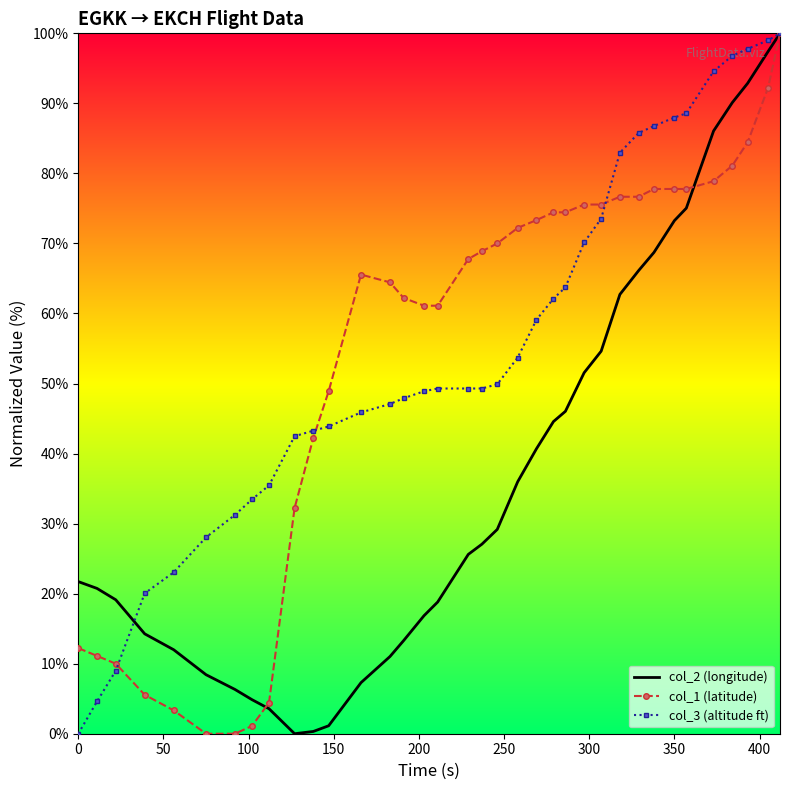

What is the greatest value displayed?

100.0